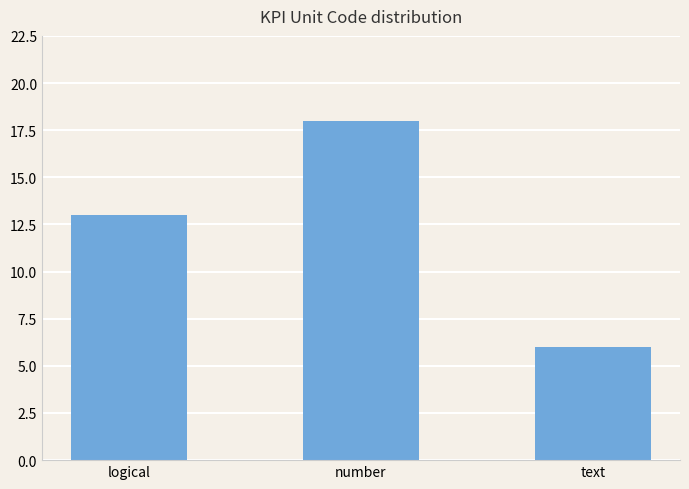

List the labels in order of value, smallest first.

text, logical, number